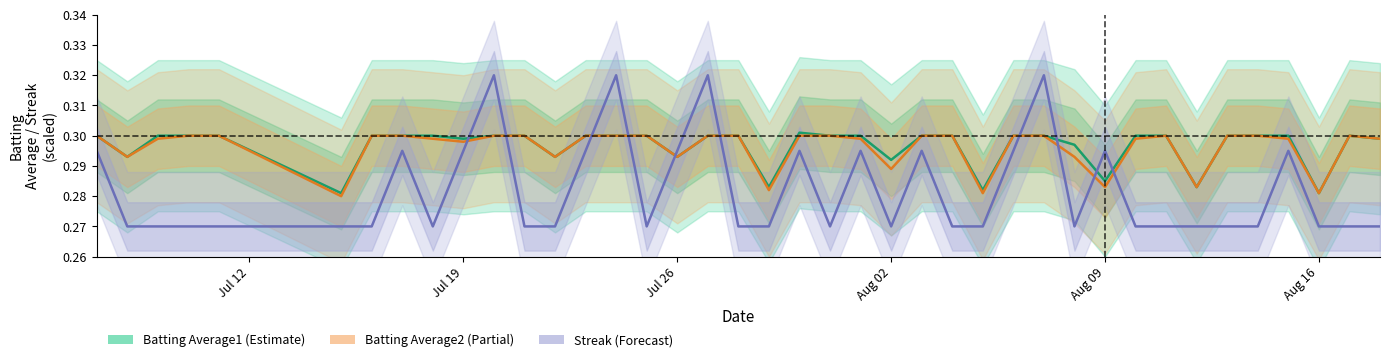

Which series has the largest total across all categories?

Batting Average1